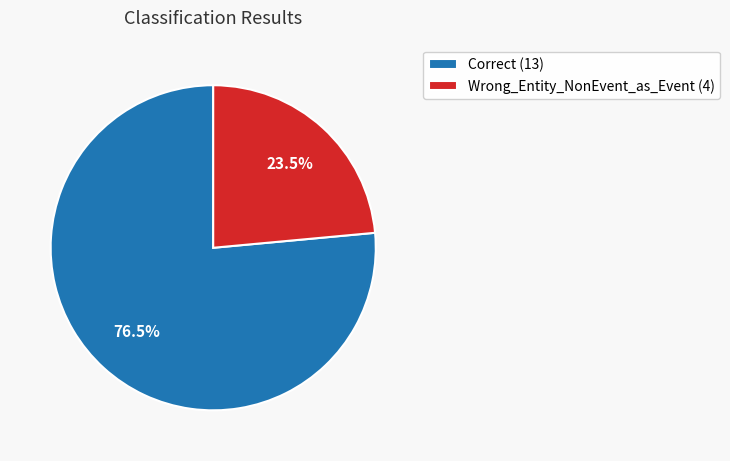

Which has a higher value, Wrong_Entity_NonEvent_as_Event (4) or Correct (13)?

Correct (13)